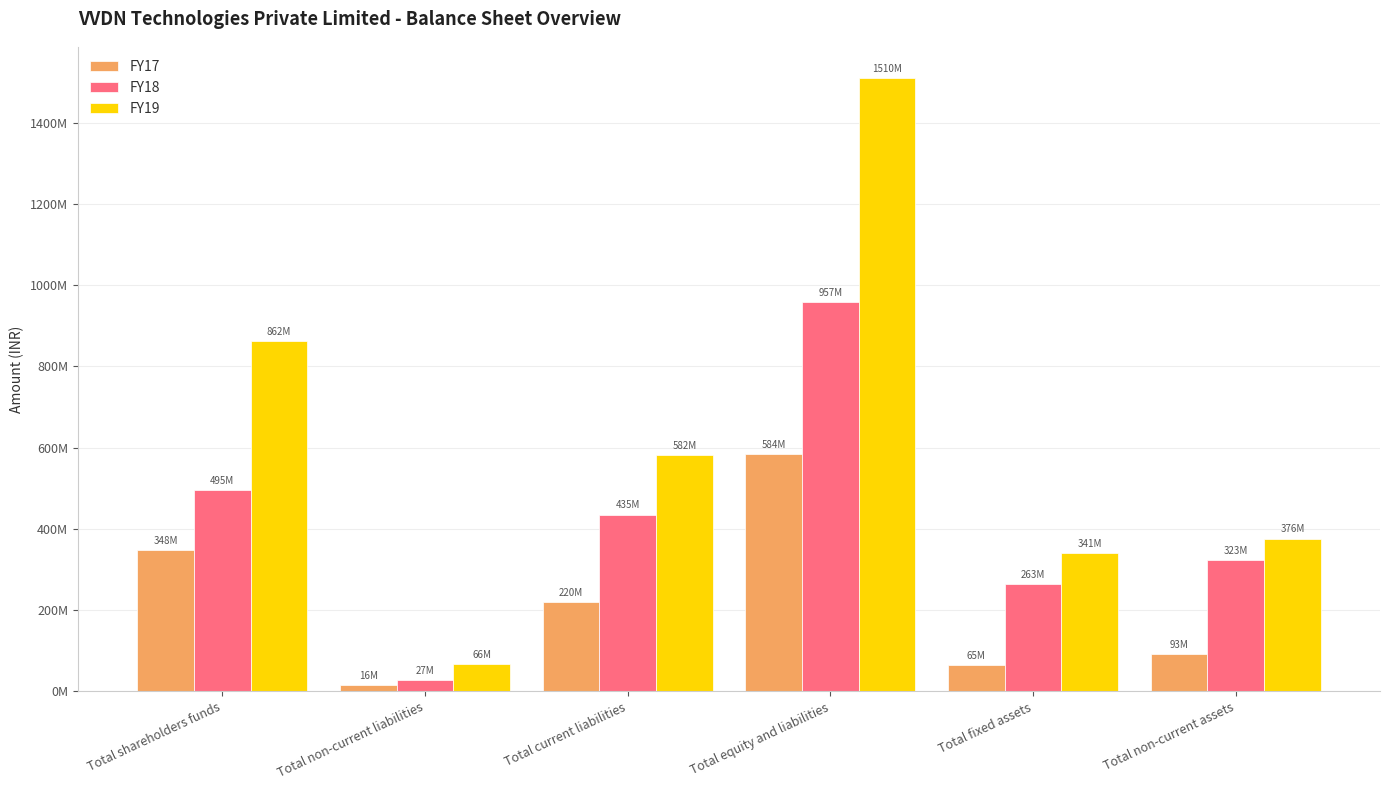

What are all the series names shown in the legend?

FY17, FY18, FY19